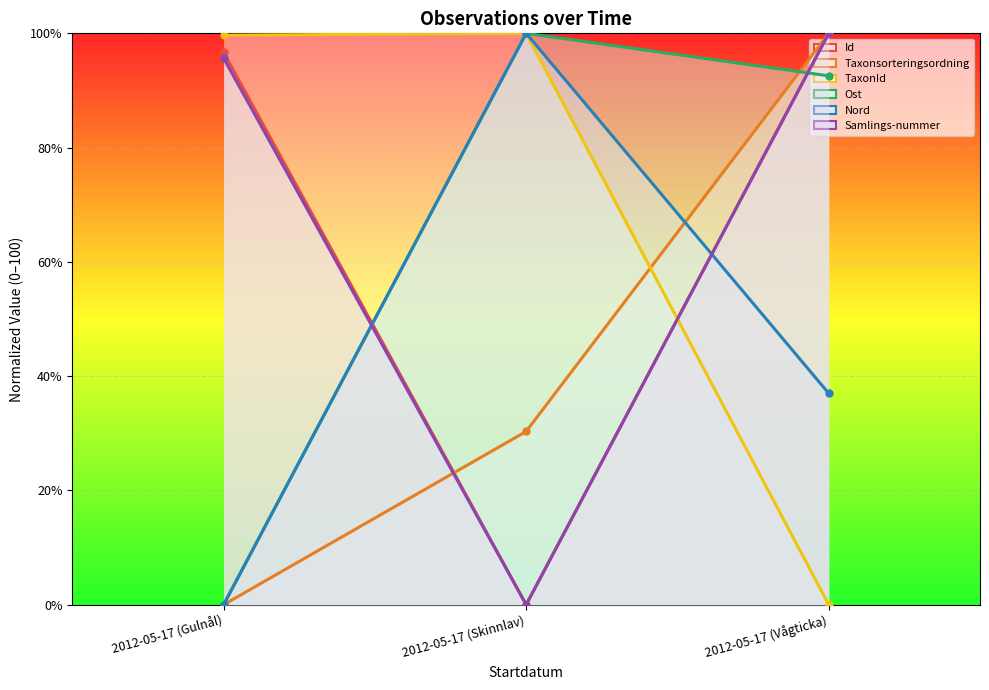

What is the label of the 2nd point from the left?

2012-05-17 (Skinnlav)